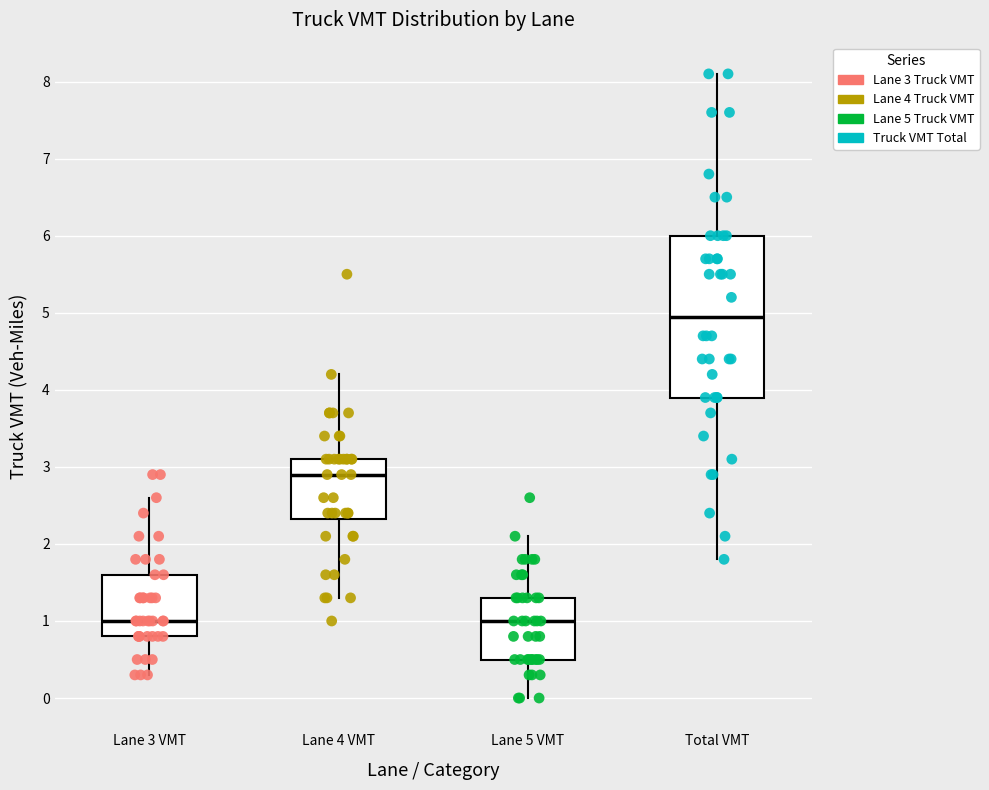

Comparing the boxes themselves (not the whiskers), which one is the tallest?

Total VMT